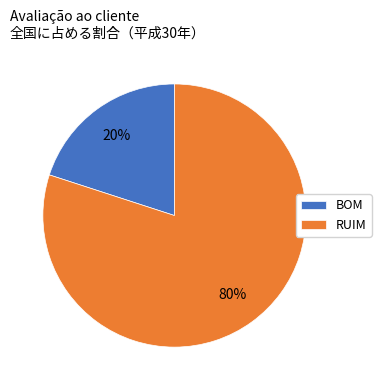

Does RUIM account for over 50% of the chart?

Yes